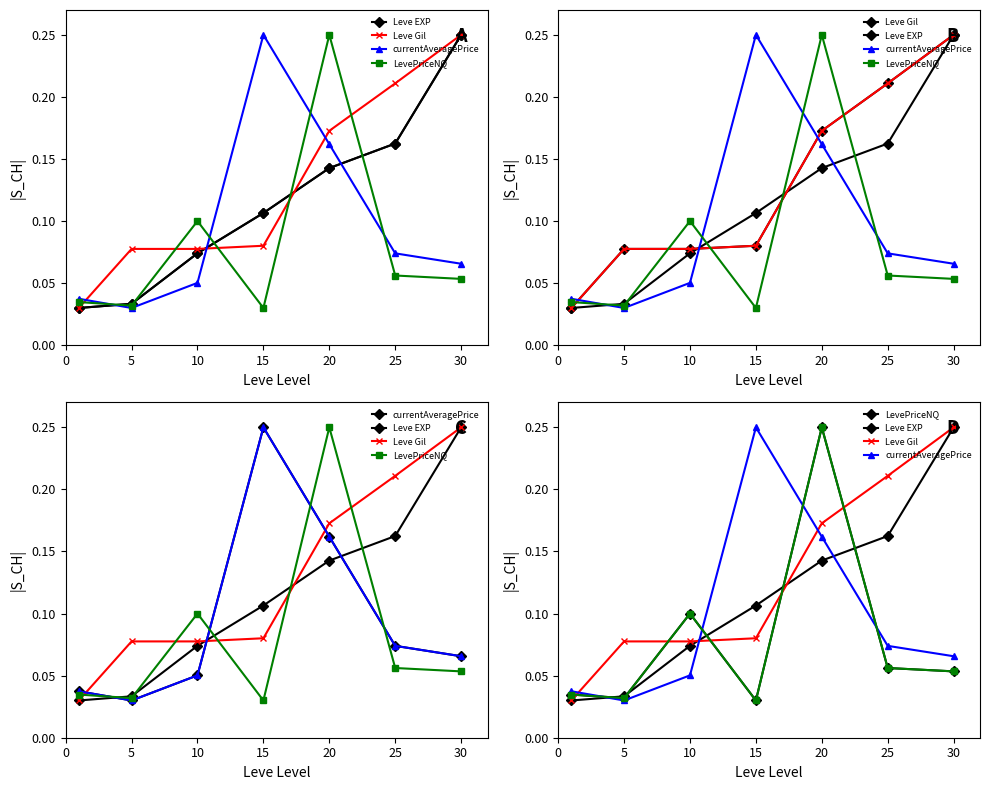

Where is the first local minimum for LevePriceNQ?

5